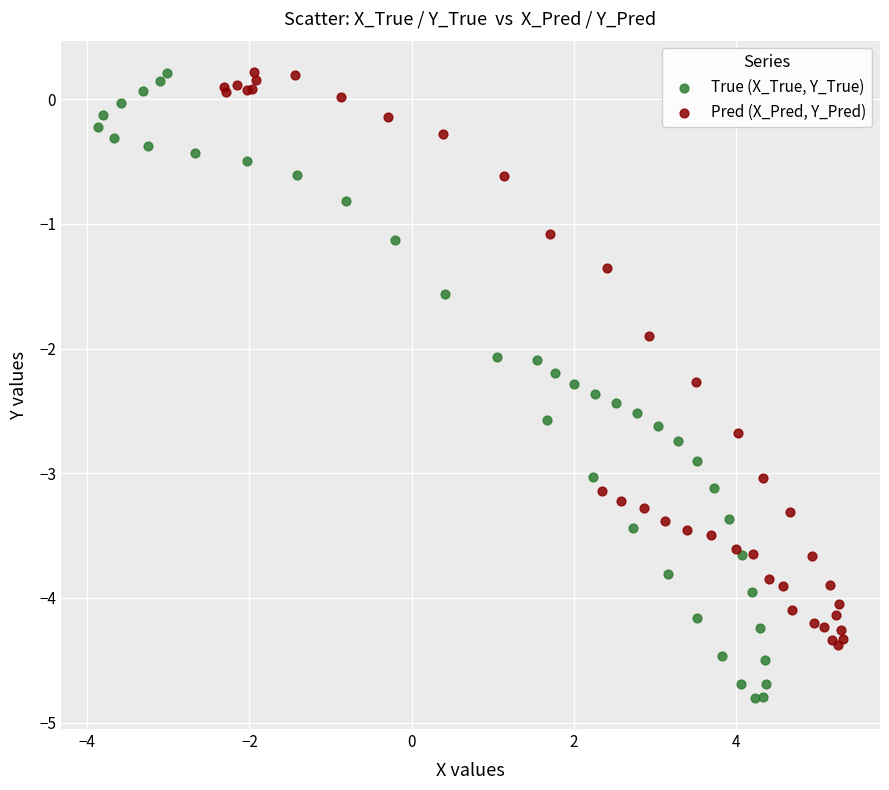

Which series contains the lowest Y value?

True (X_True, Y_True)